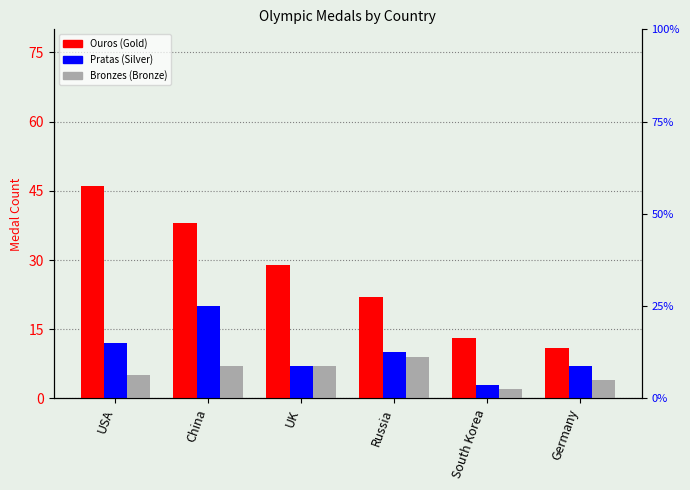

Which category has the lowest value across all series?

South Korea